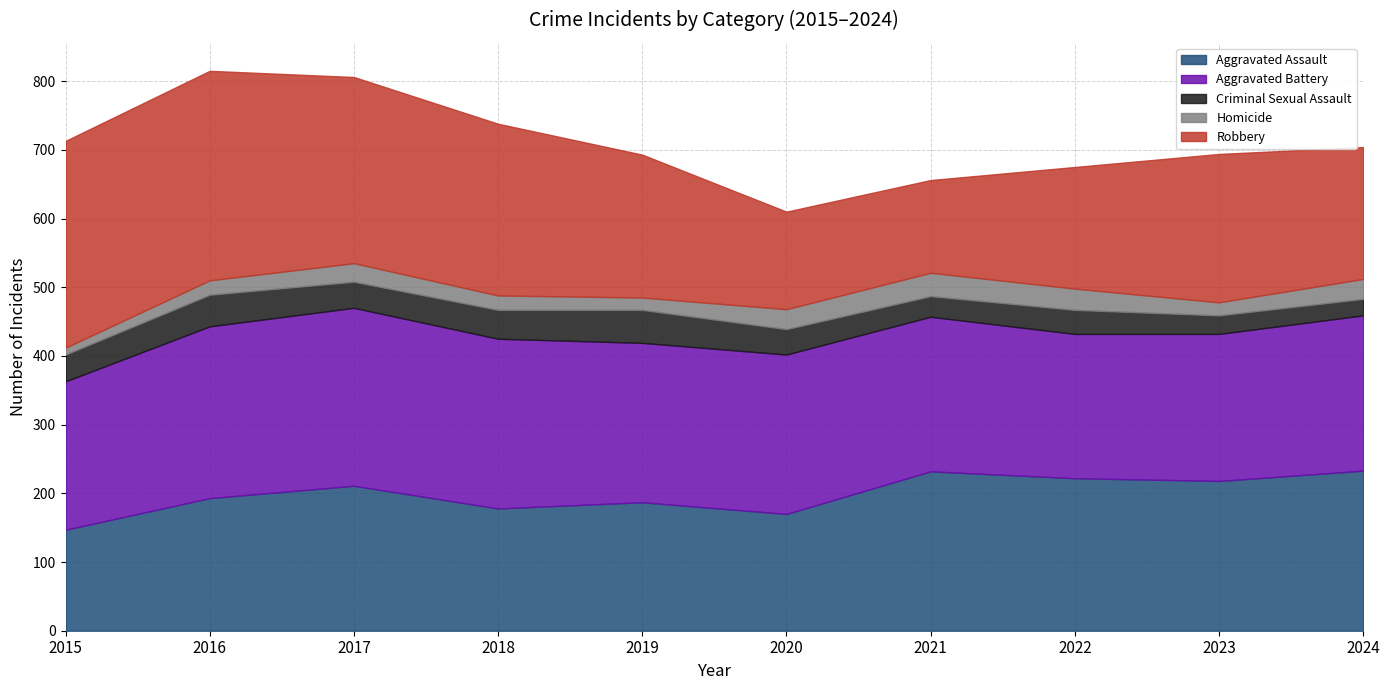

How many lines are shown in the chart?

5